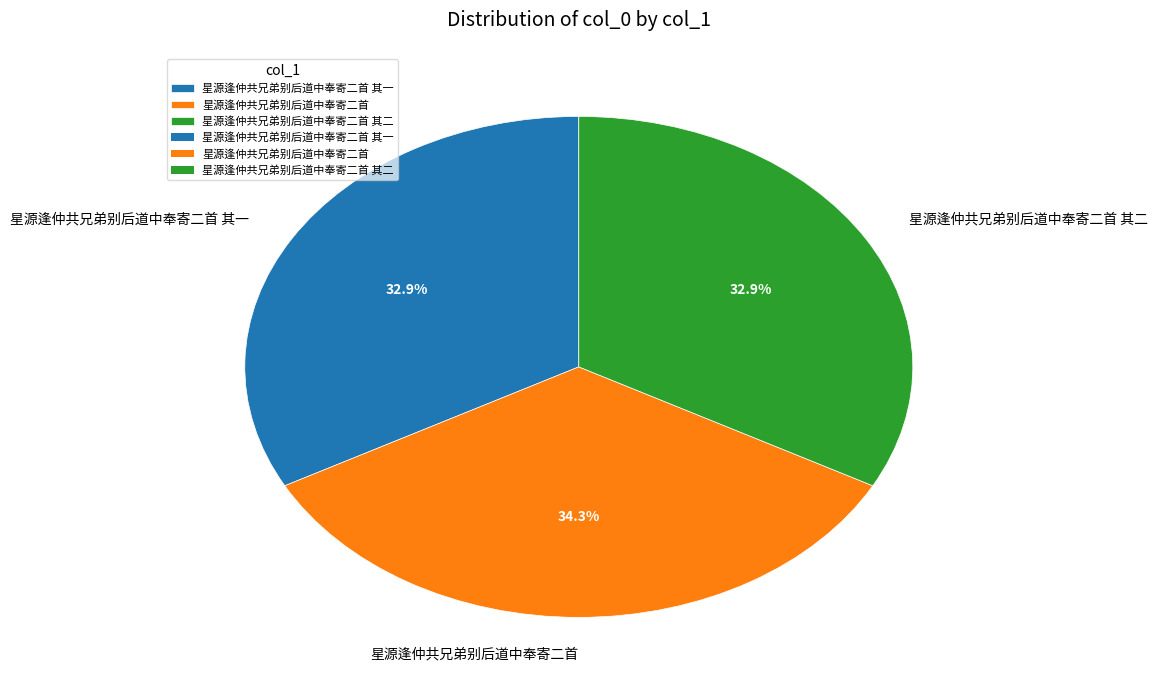

To the nearest percent, what is the average slice percentage?

33%